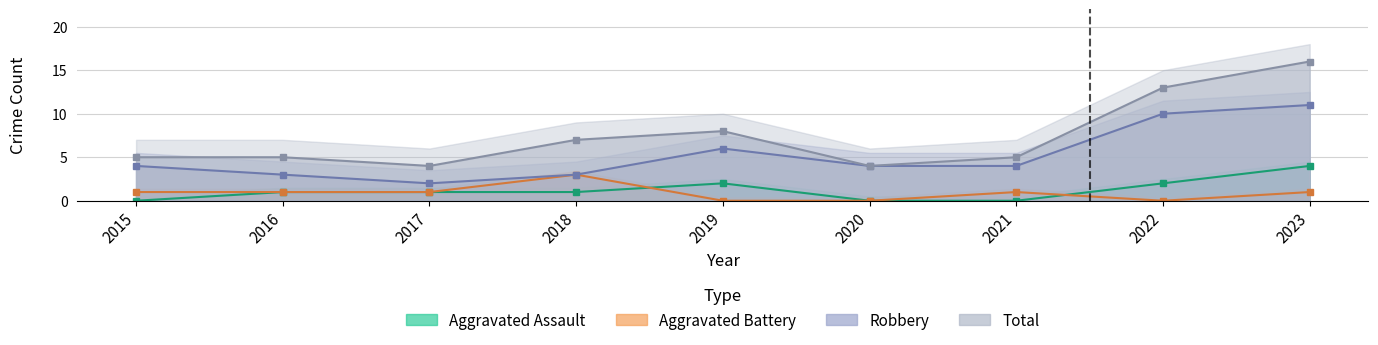

True or false: Total has more than 0 points higher than both neighbors.

True